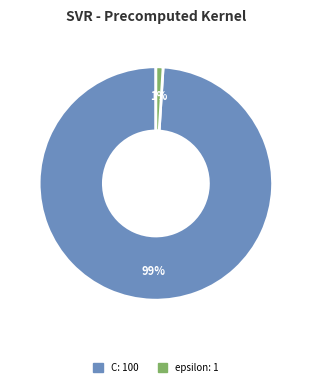

Rank the categories by value from lowest to highest.

epsilon, C